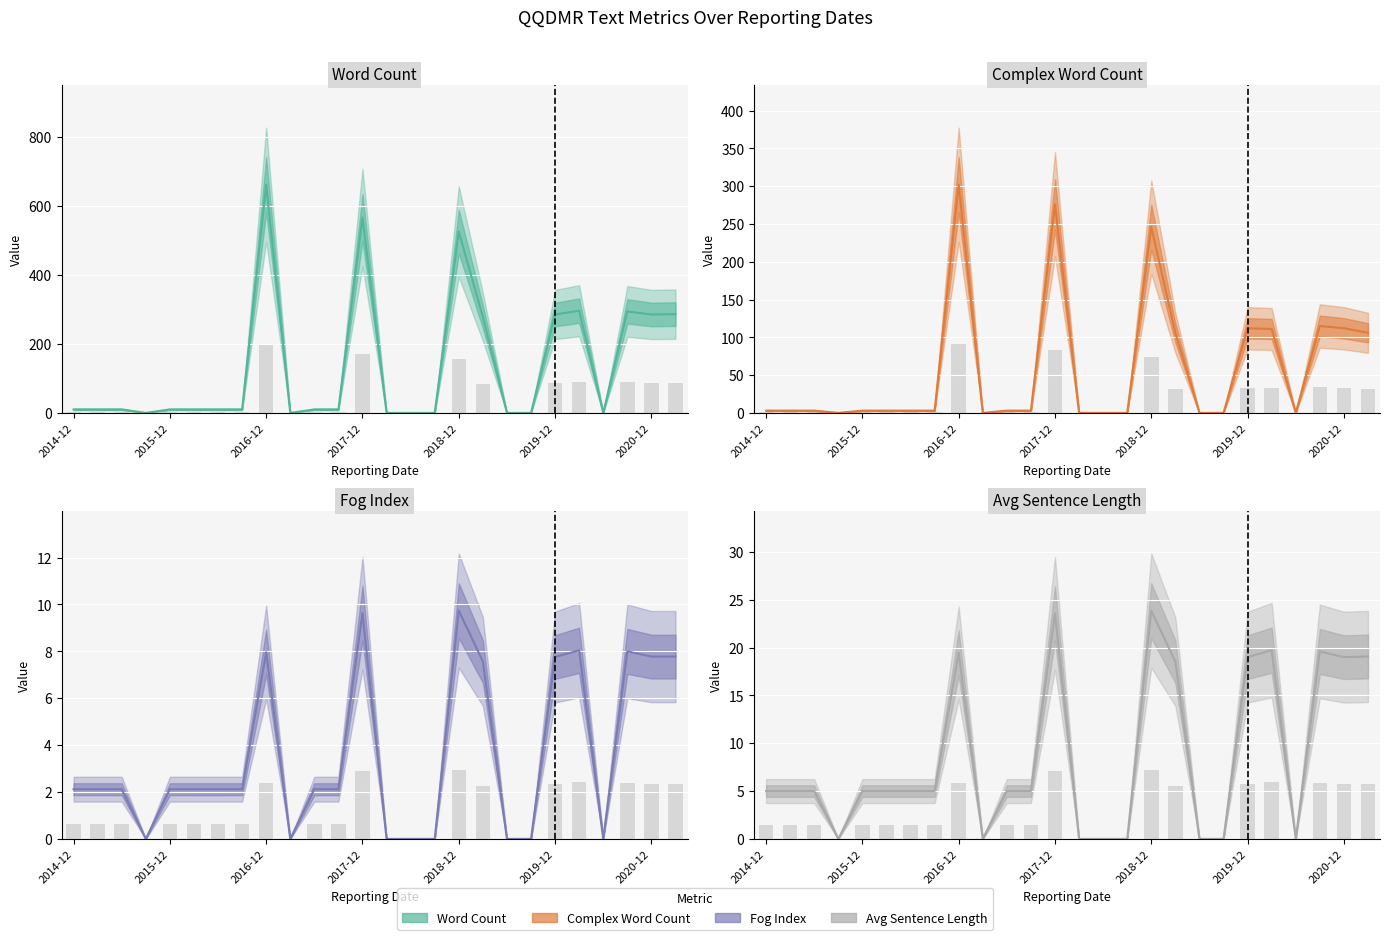

What is the spread (max minus min) of values at 17?

270.4